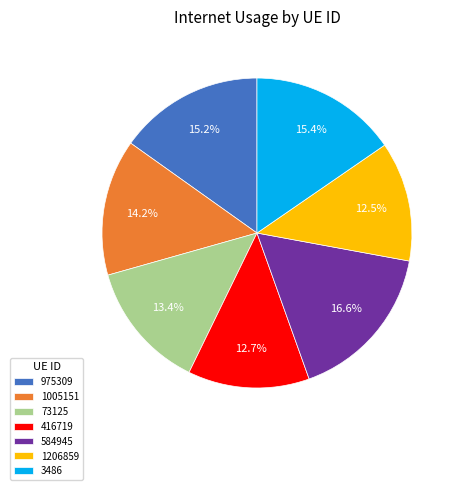

What is the largest slice in the pie chart?

584945